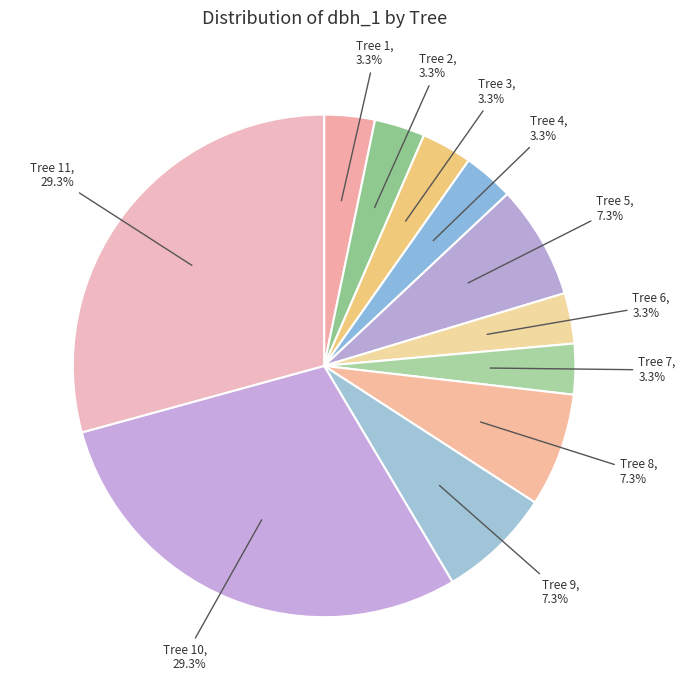

How many segments does this pie chart have?

11